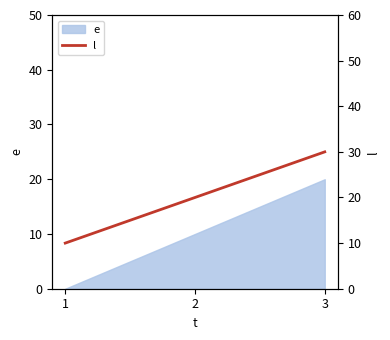

Is it true that e equals 11 at 3?

False